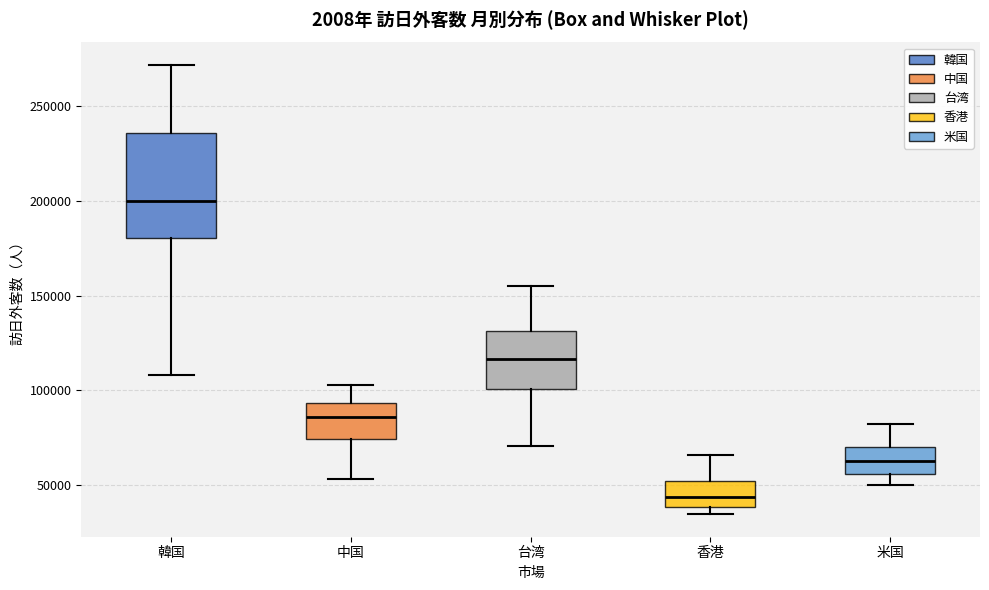

Where is the lower edge of the box for 香港 on the y-axis? The values are not printed on the chart, so give them approximately, as read against the axis.

40000